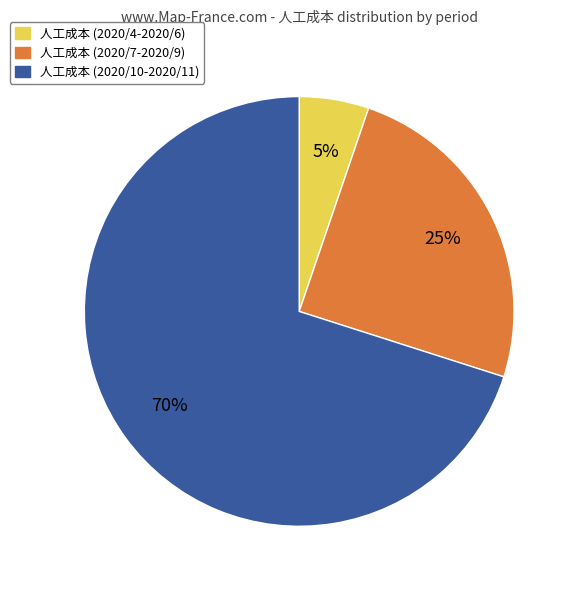

Which has a higher value, 人工成本 (2020/10-2020/11) or 人工成本 (2020/7-2020/9)?

人工成本 (2020/10-2020/11)